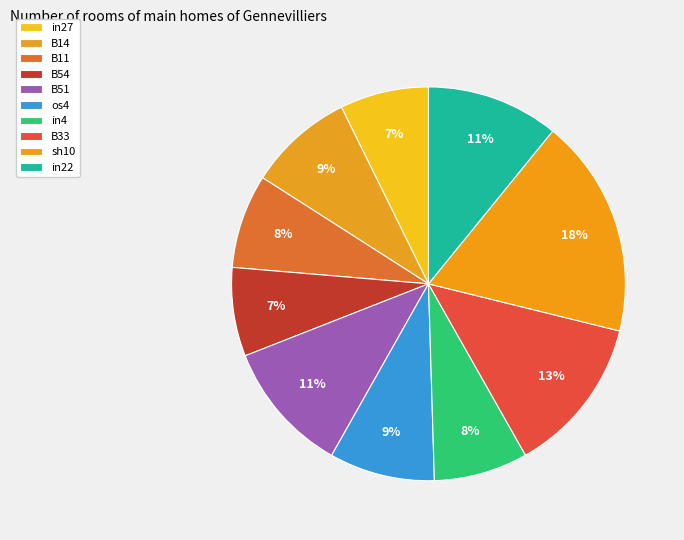

How many segments does this pie chart have?

10